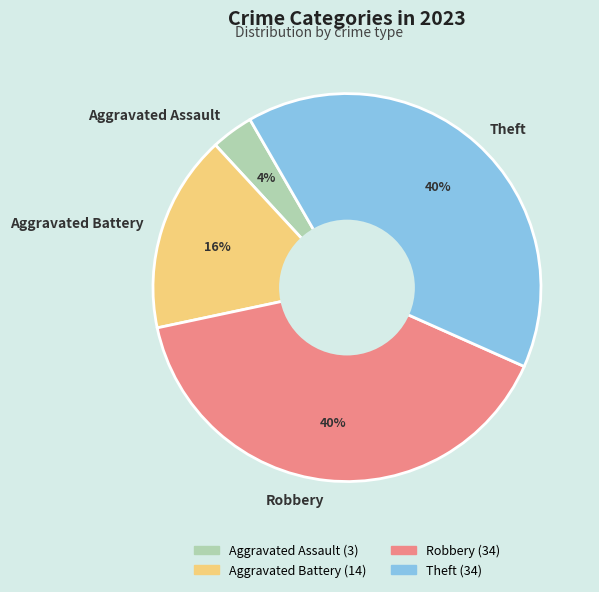

Which category has the smallest portion of the pie?

Aggravated Assault